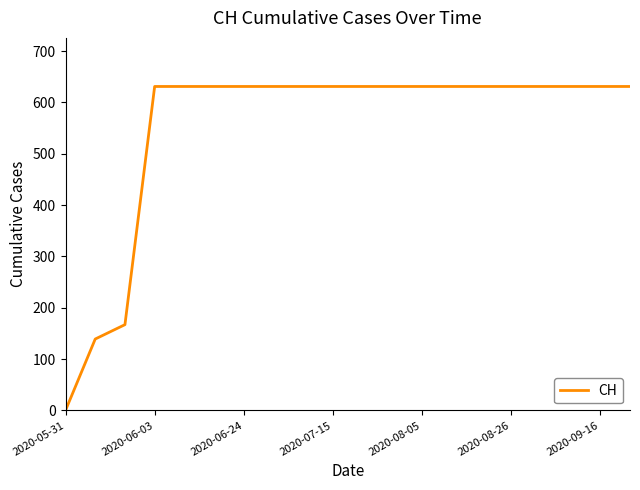

What is the greatest value displayed?

631